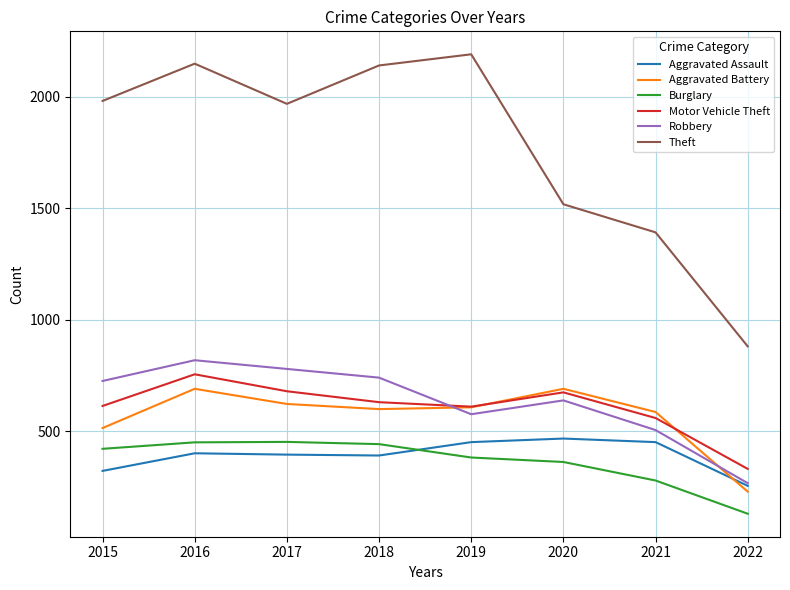

True or false: Aggravated Assault has more than 1 interior local peaks.

True